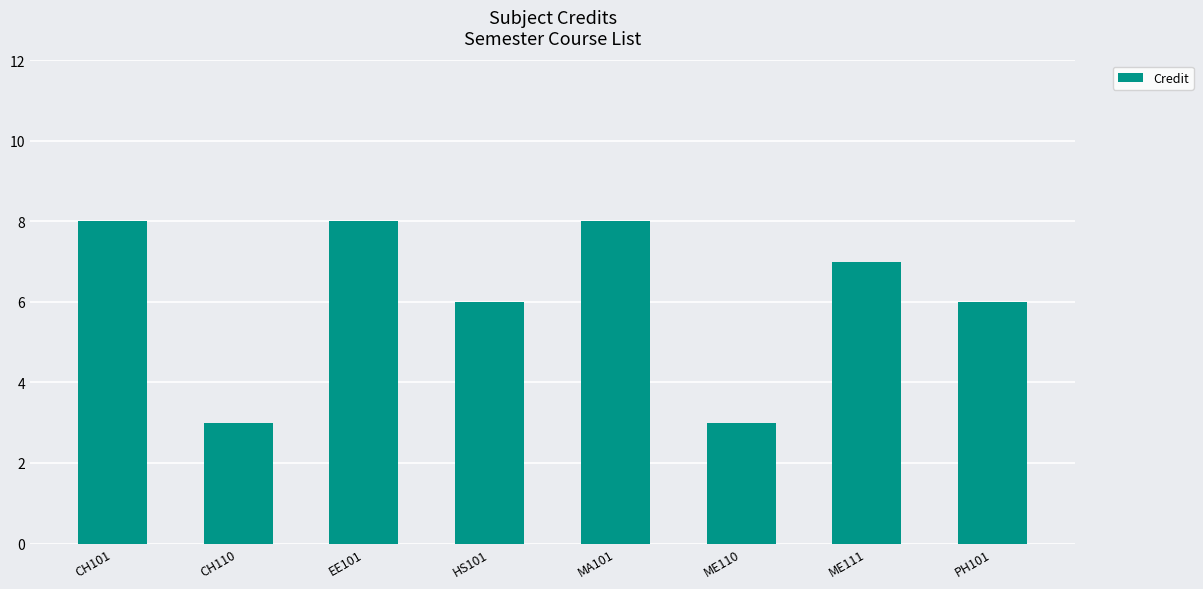

What is the sum of the values at CH101 and HS101?

14